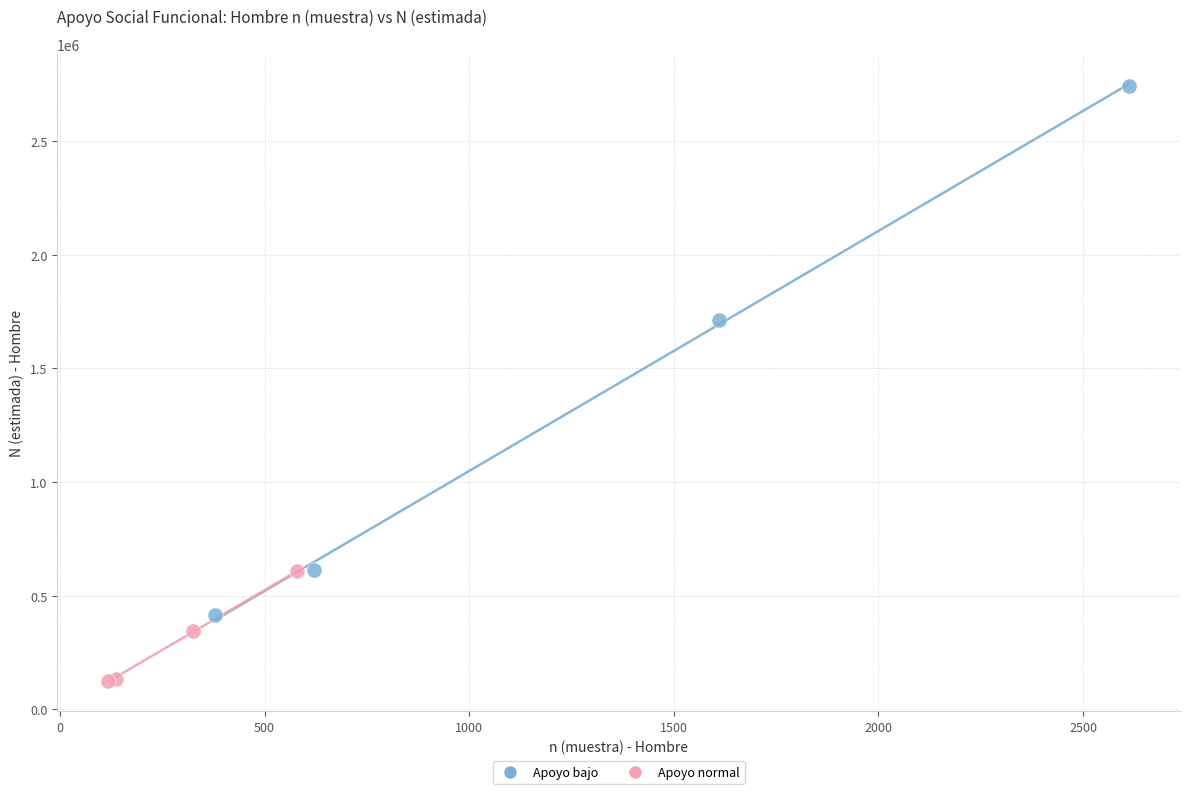

Which series reaches the maximum Y coordinate?

Apoyo bajo